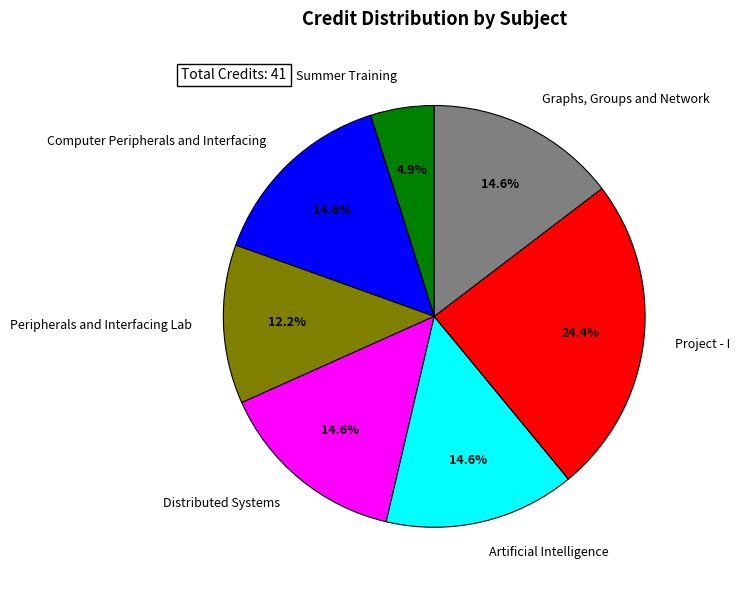

To the nearest percent, what is the combined percentage of Summer Training and Peripherals and Interfacing Lab?

17%